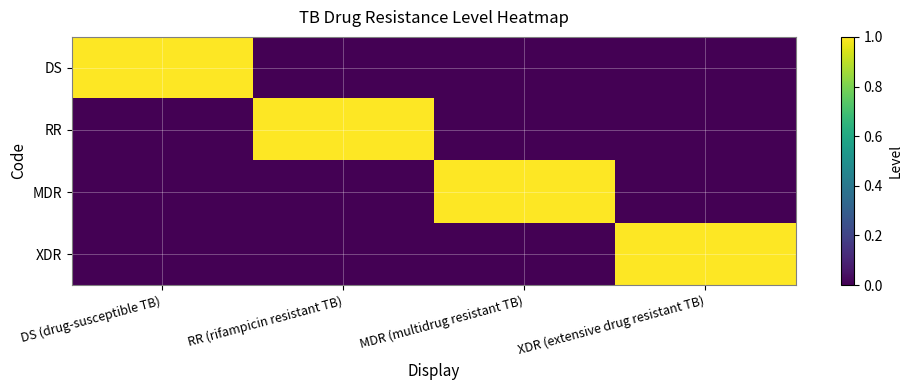

Rank the series at RR (rifampicin resistant TB) from highest to lowest value.

RR, DS, MDR, XDR